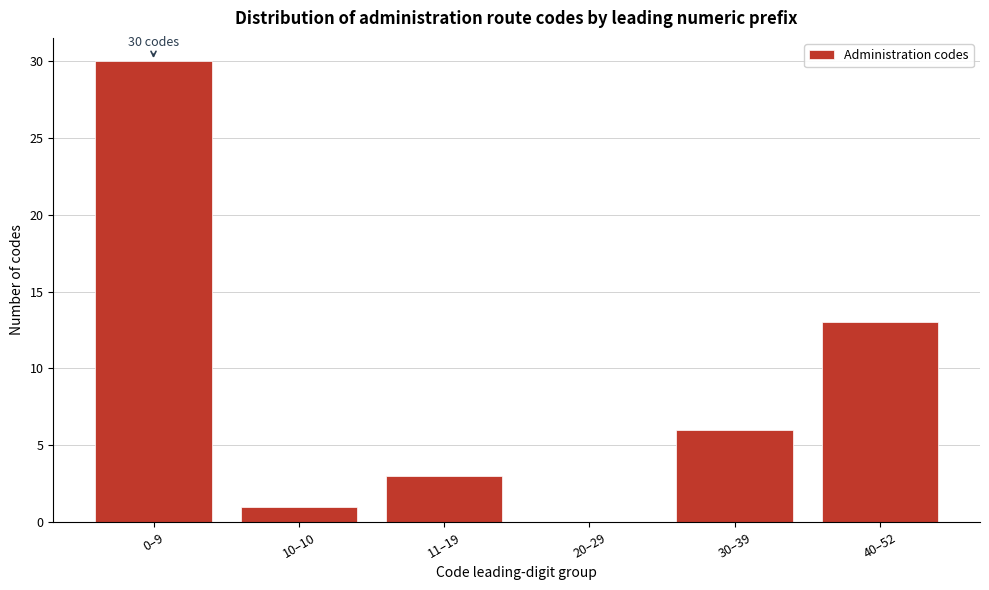

Reading left to right, extract all data points from this chart.

0–9=30	10–10=1	11–19=3	20–29=0	30–39=6	40–52=13